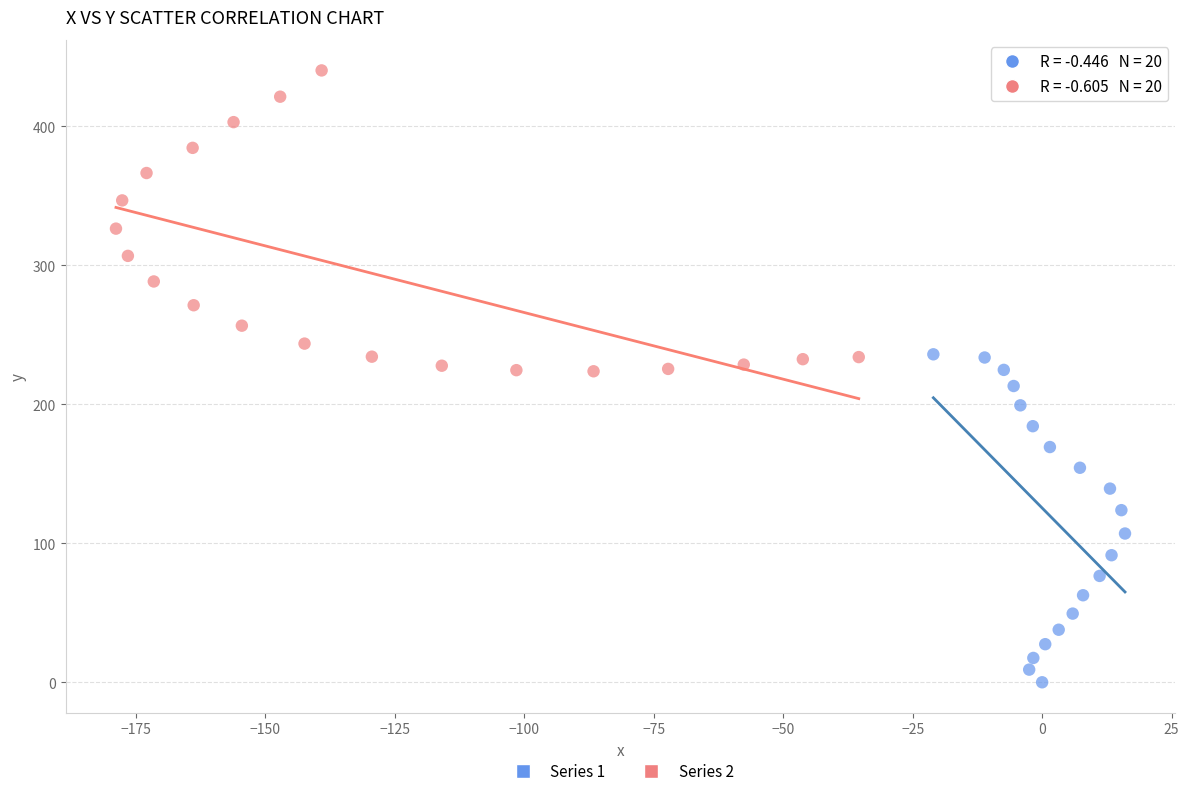

Which series reaches the minimum Y coordinate?

Series 1